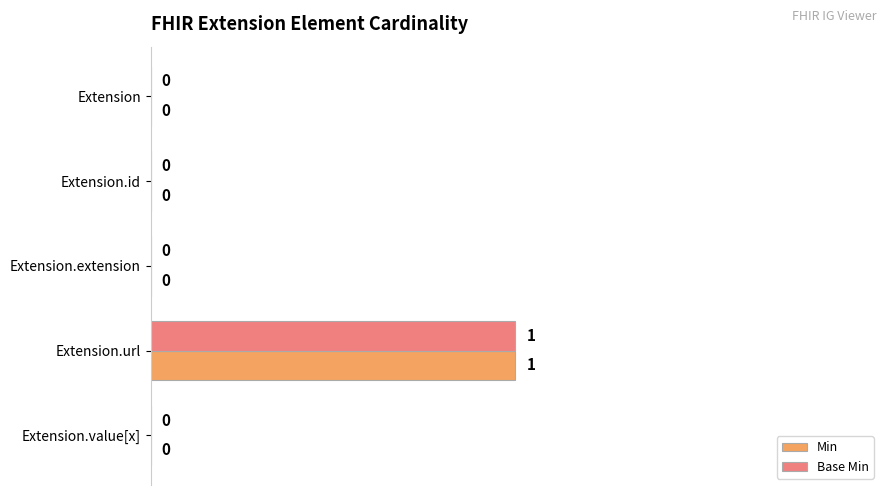

At which category is the sum across all series the highest?

Extension.url